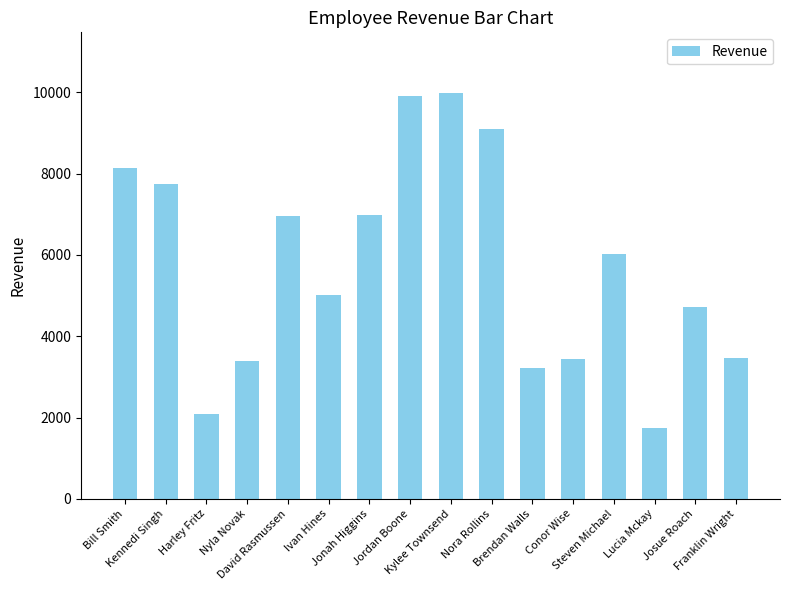

What is the change in value from Harley Fritz to Kylee Townsend?

+7890.4